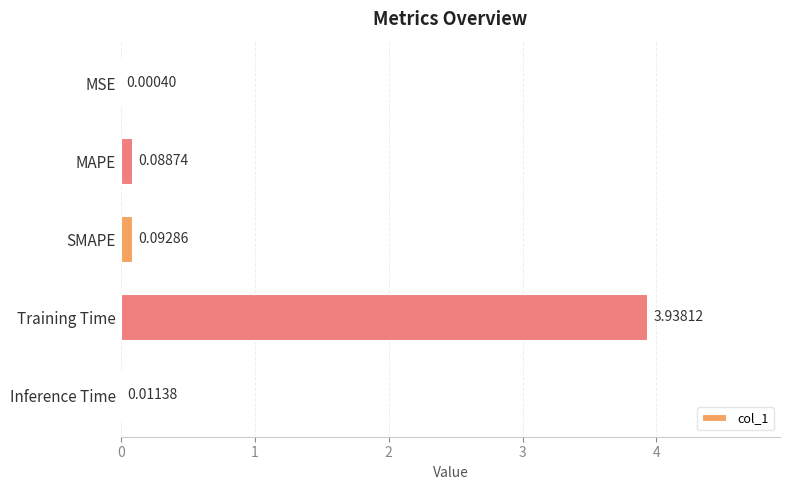

Which label corresponds to the largest value in the chart?

Training Time